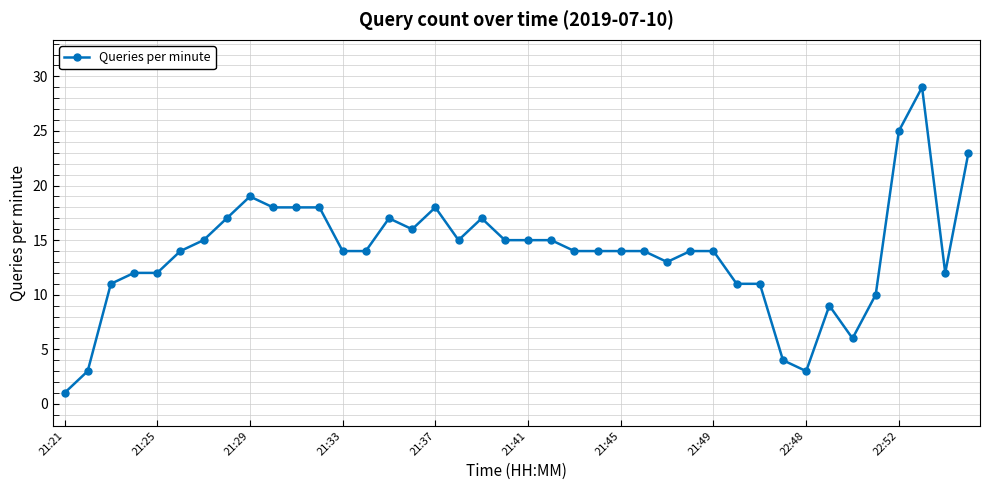

What is the value of the 32nd point from the left?

4